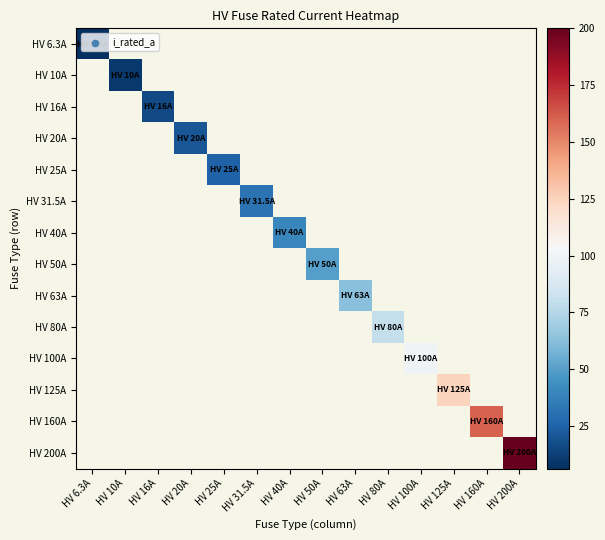

Is the value of HV 40A at HV 20A greater than the value of HV 20A at HV 25A?

No